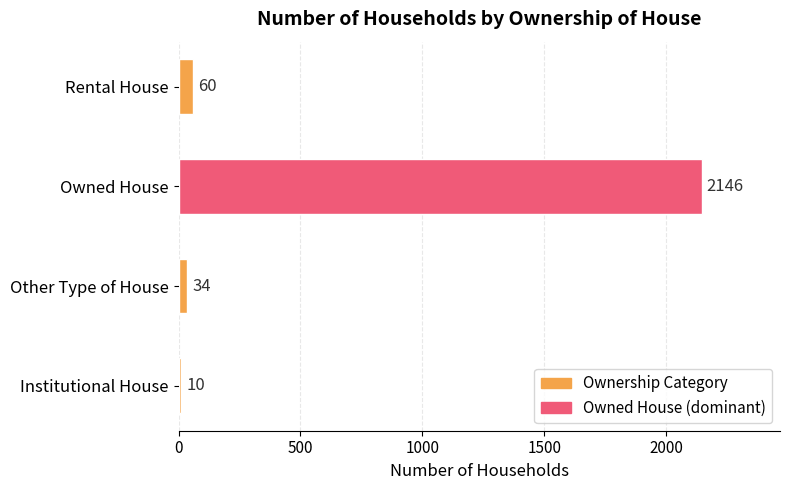

What is the sum of the values at Other Type of House and Rental House?

94